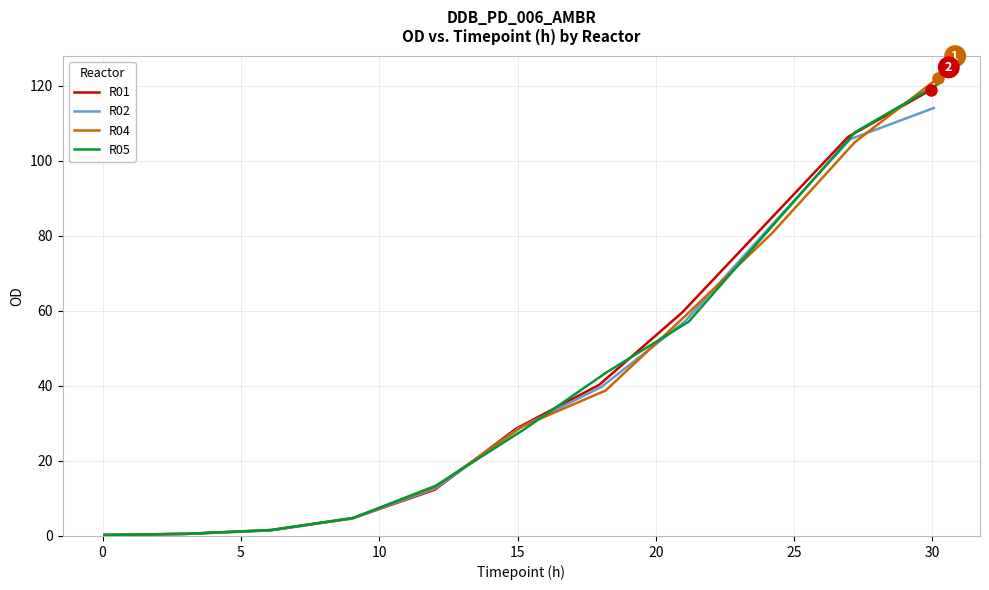

Between 5 and 10, which series saw the biggest shift?

R04